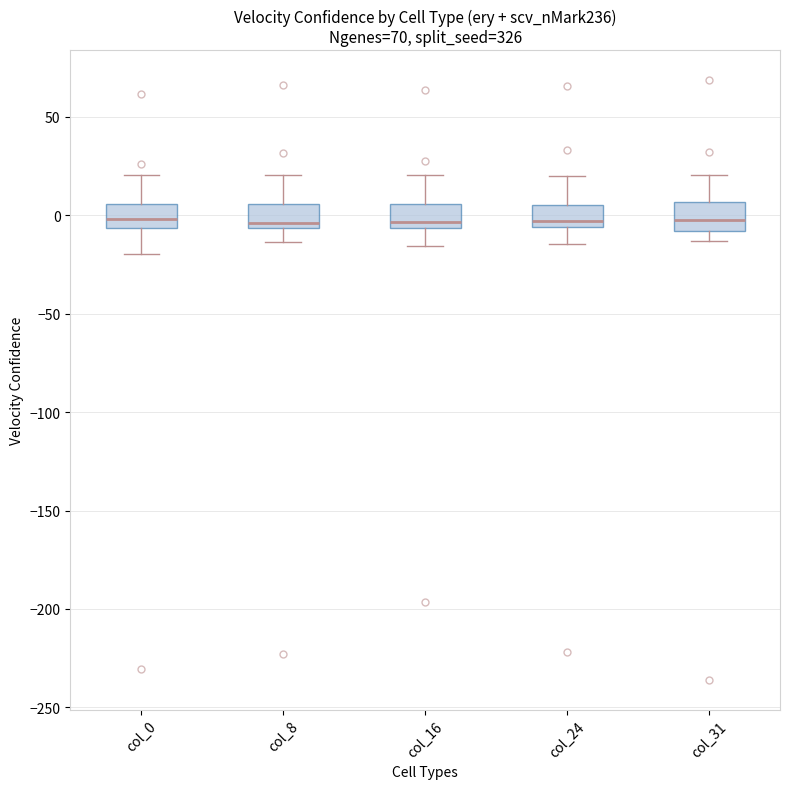

Where does the lower whisker of the box for col_8 end on the y-axis? The values are not printed on the chart, so give them approximately, as read against the axis.

-15